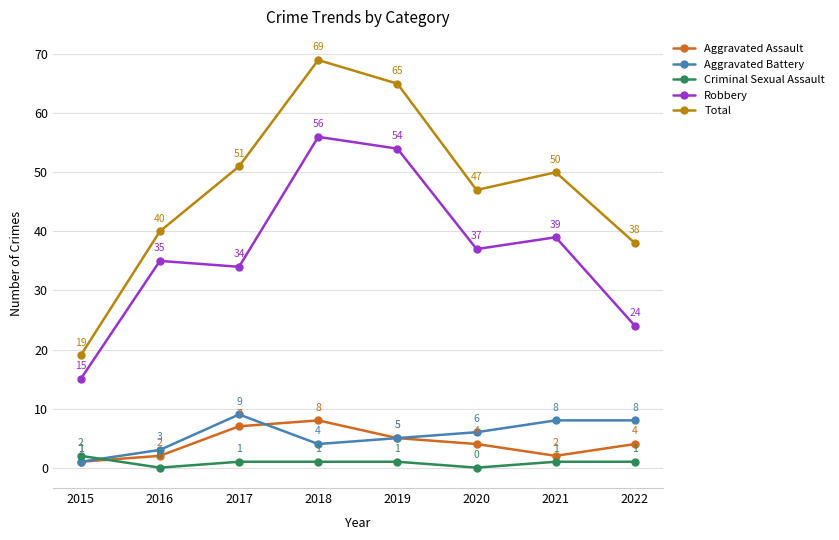

Rank the categories by Robbery value from highest to lowest.

2018, 2019, 2021, 2020, 2016, 2017, 2022, 2015